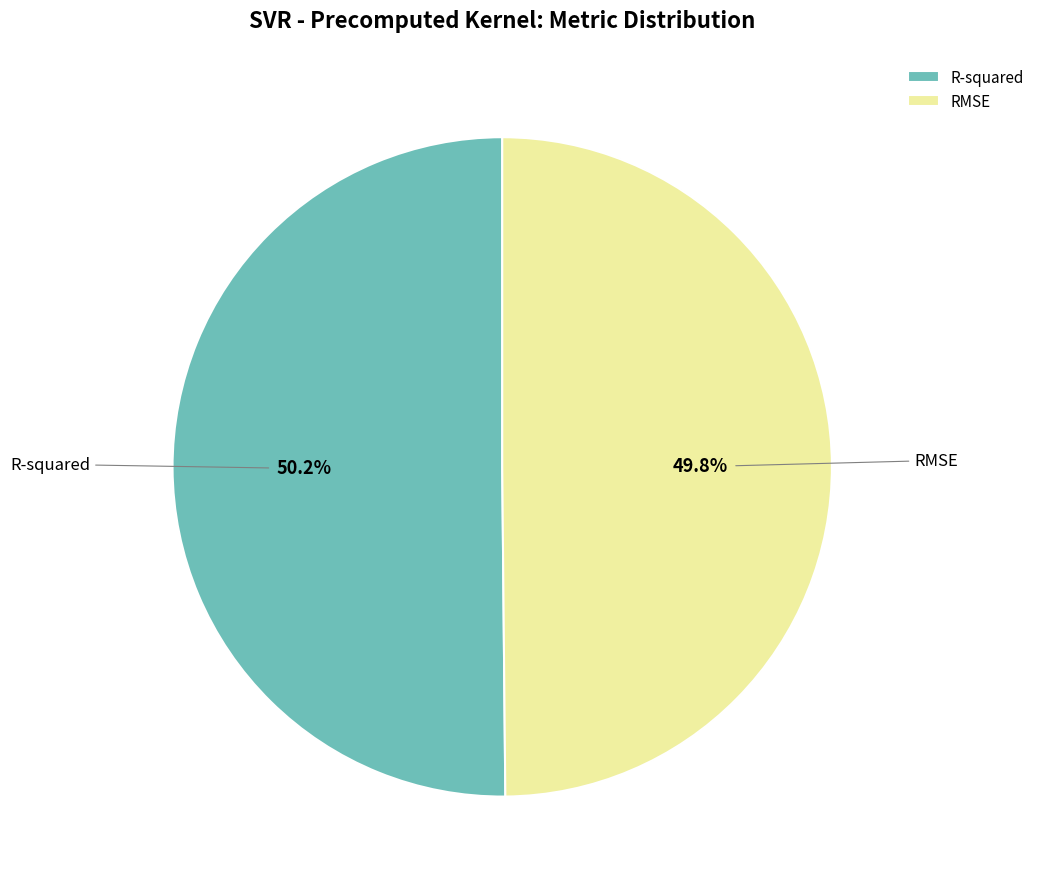

How many segments does this pie chart have?

2